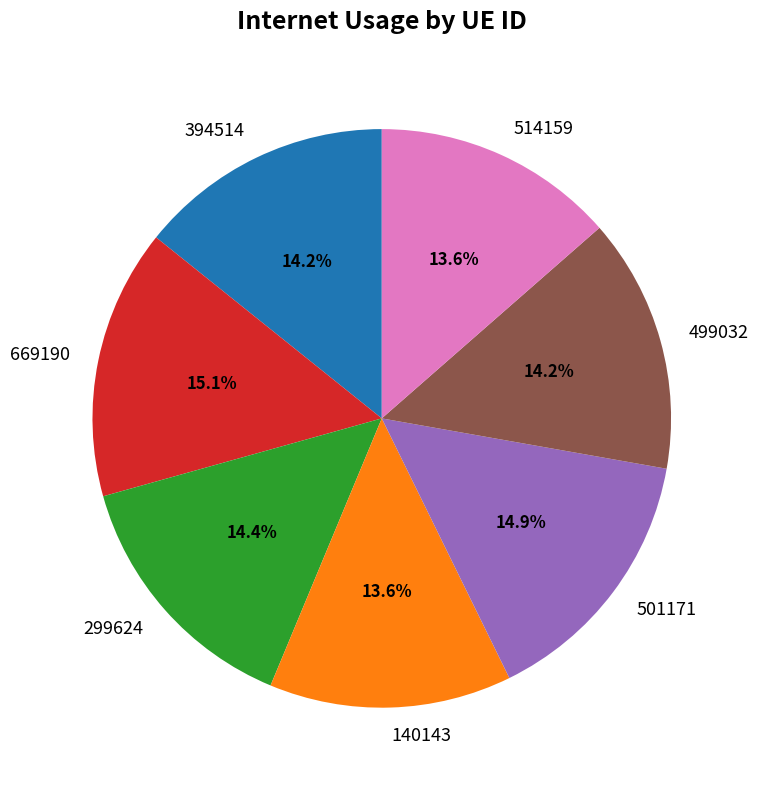

What percentage is the 499032 slice, to the nearest percent?

14%